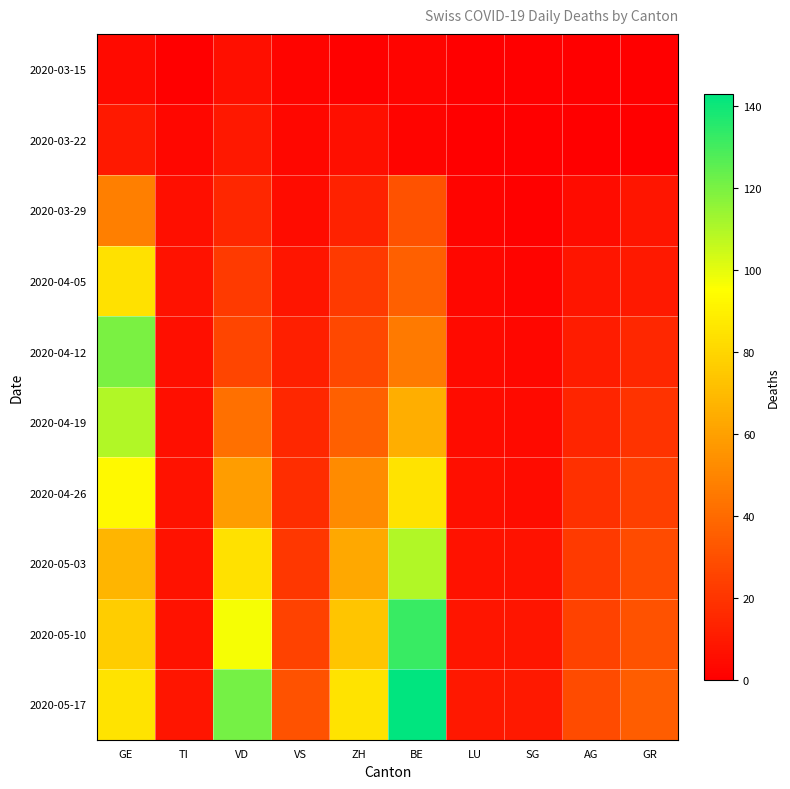

What is the total value across all series at TI?

57